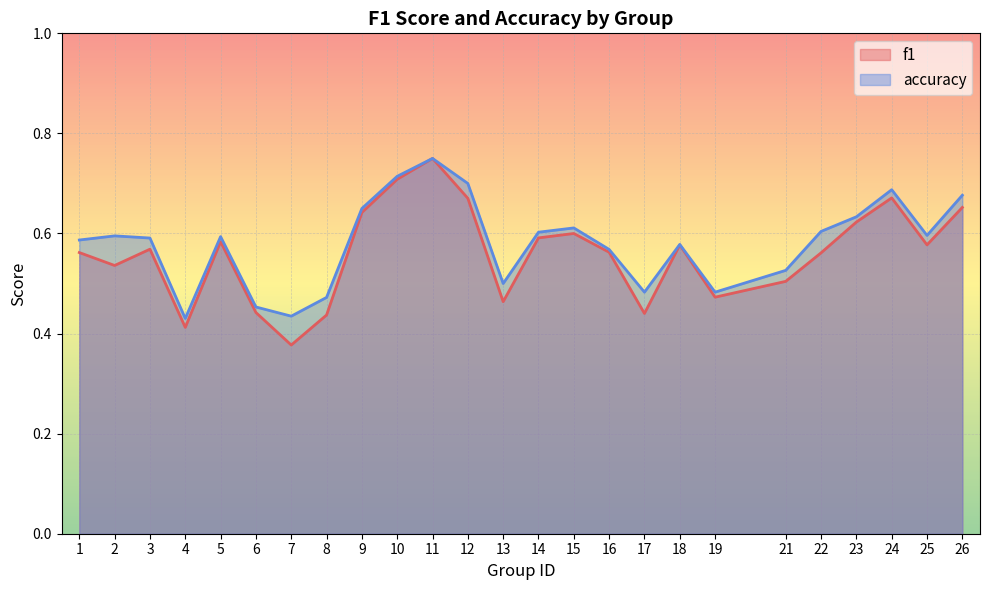

True or false: accuracy and f1 cross at least once.

False